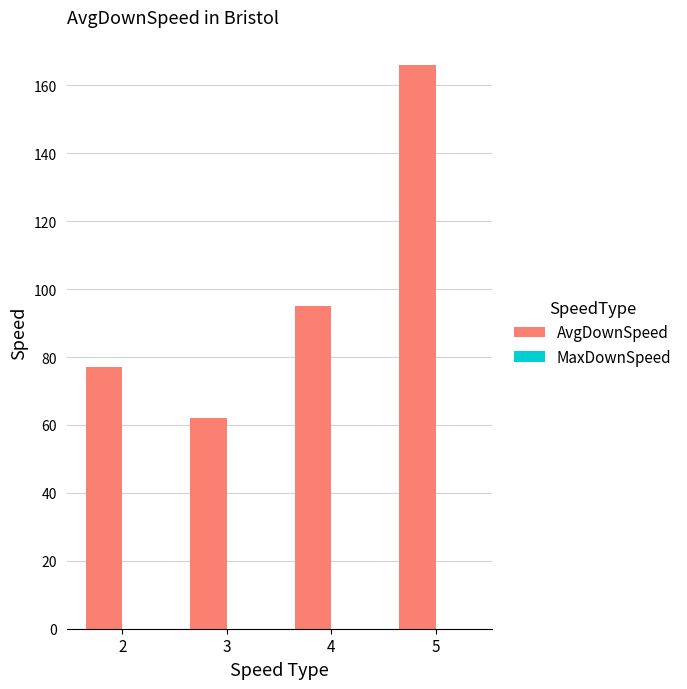

Reading left to right, list all the values displayed in this chart.

2=77	3=62	4=95	5=166